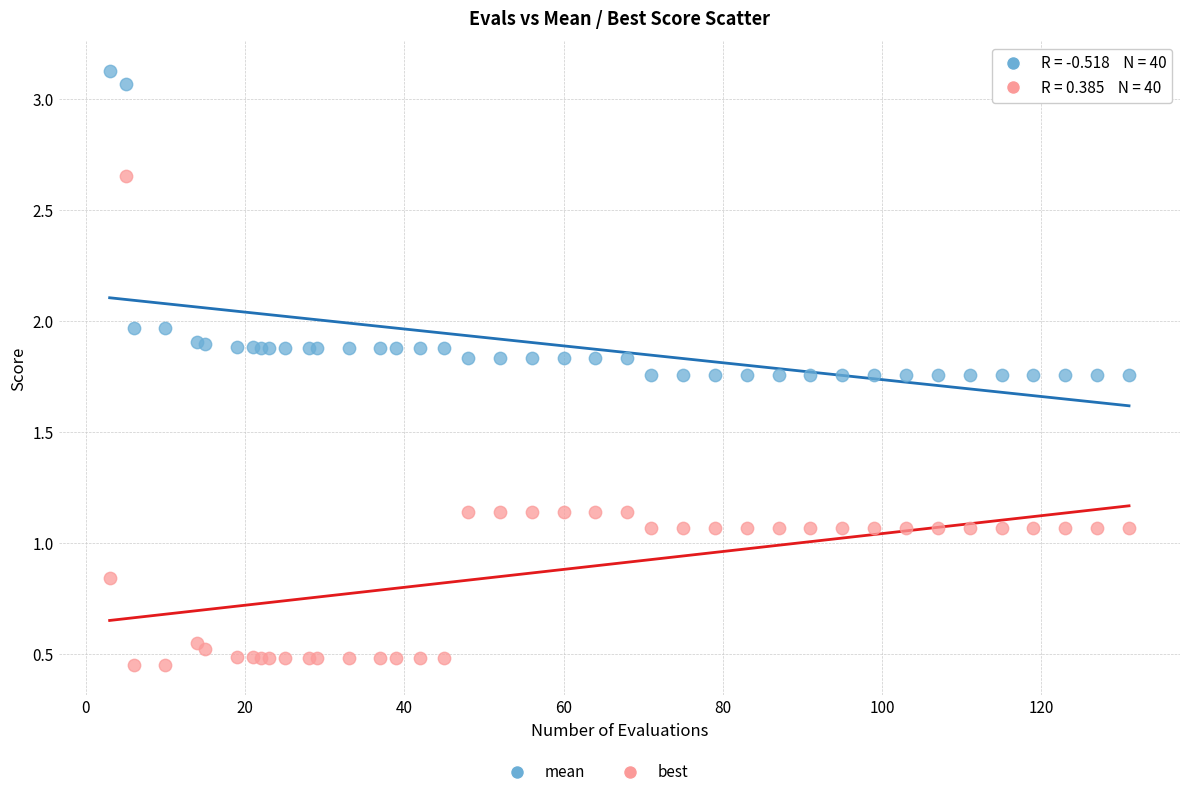

Which series has the largest Y range (max minus min)?

best